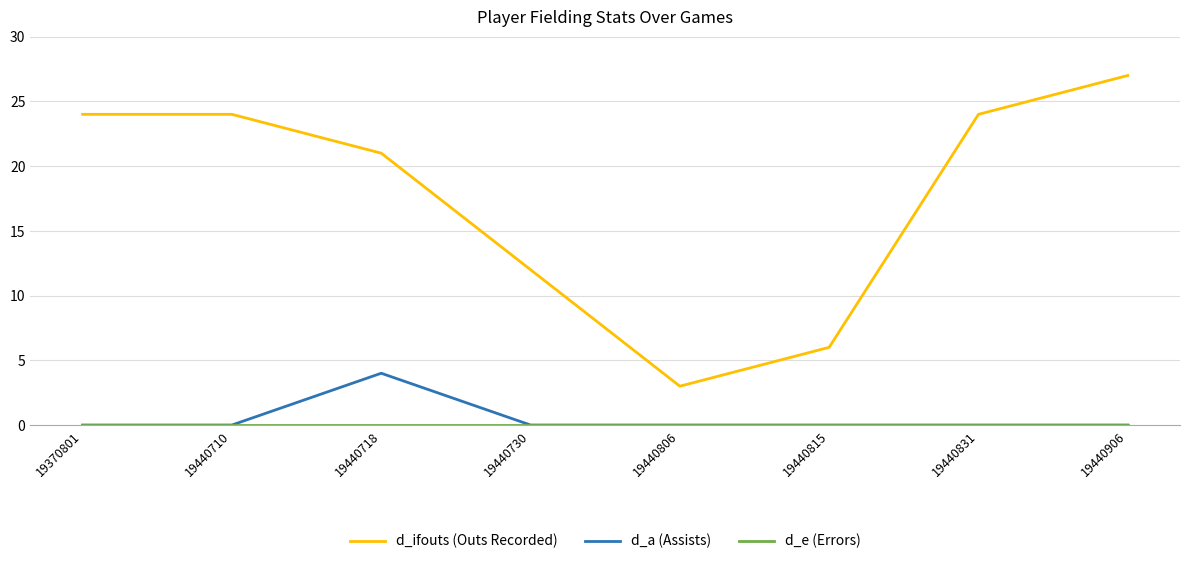

Is it true that d_a (Assists) equals 0 at 19440710?

True